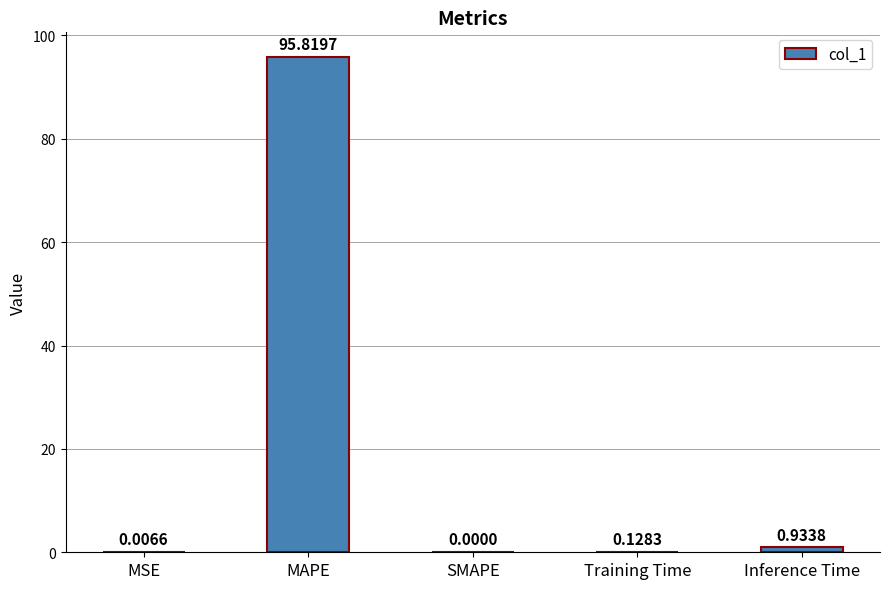

Which label corresponds to the largest value in the chart?

MAPE